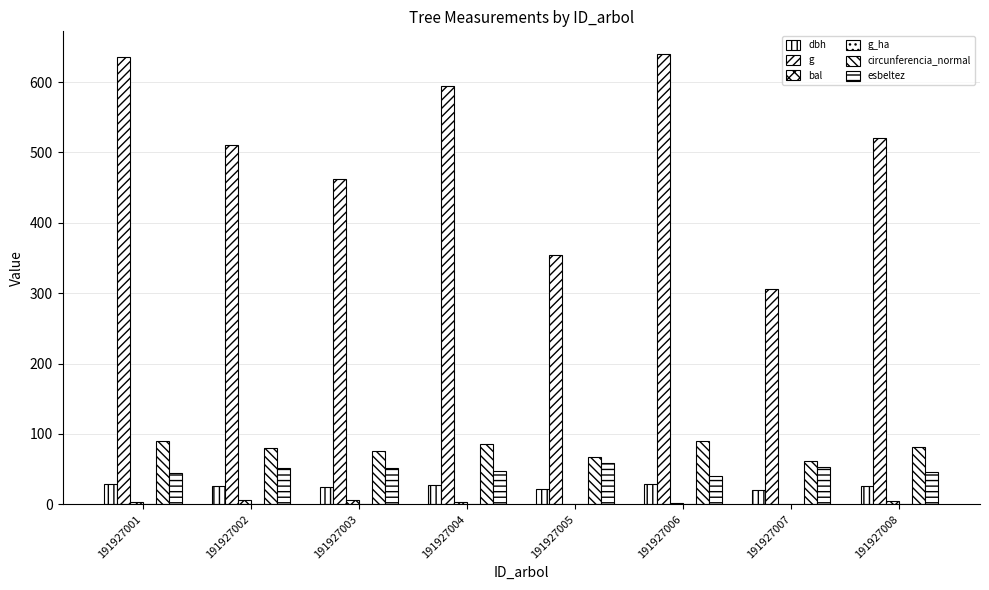

Which series has the largest total across all categories?

g